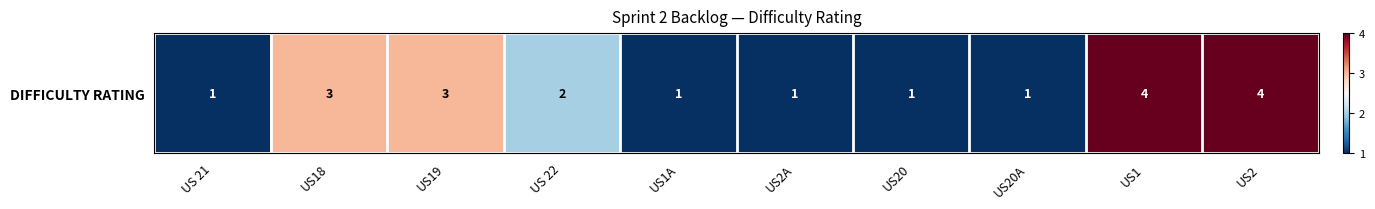

At which label is the value closest to 2?

US 22